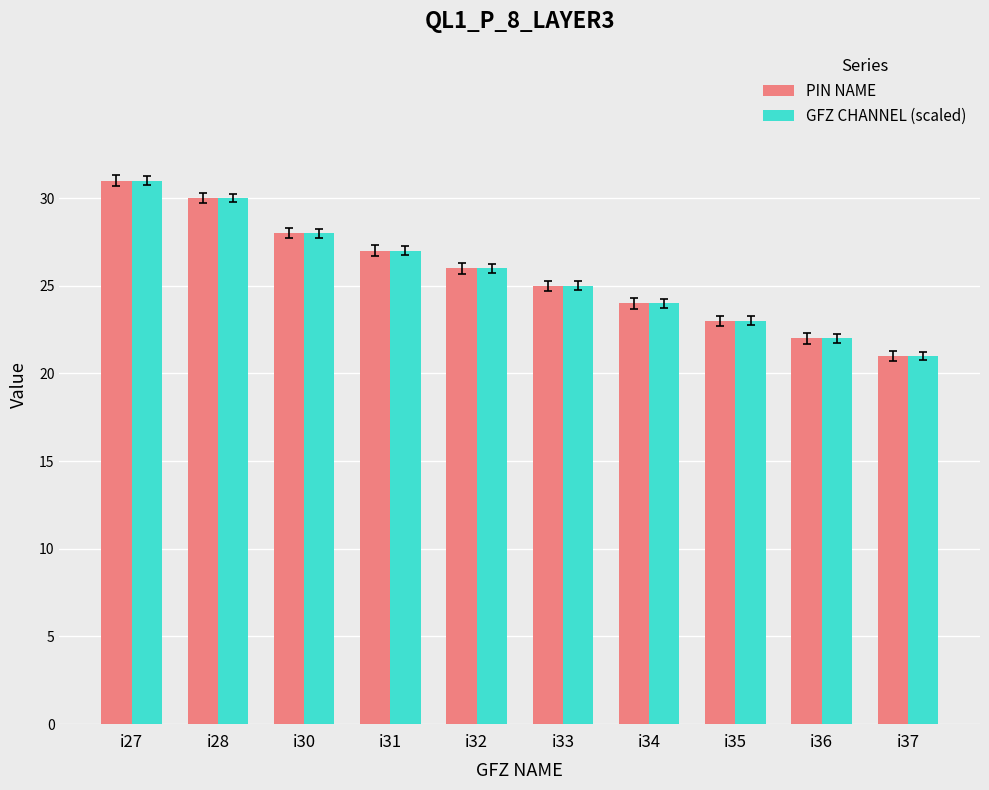

At which category is the sum across all series the highest?

i27